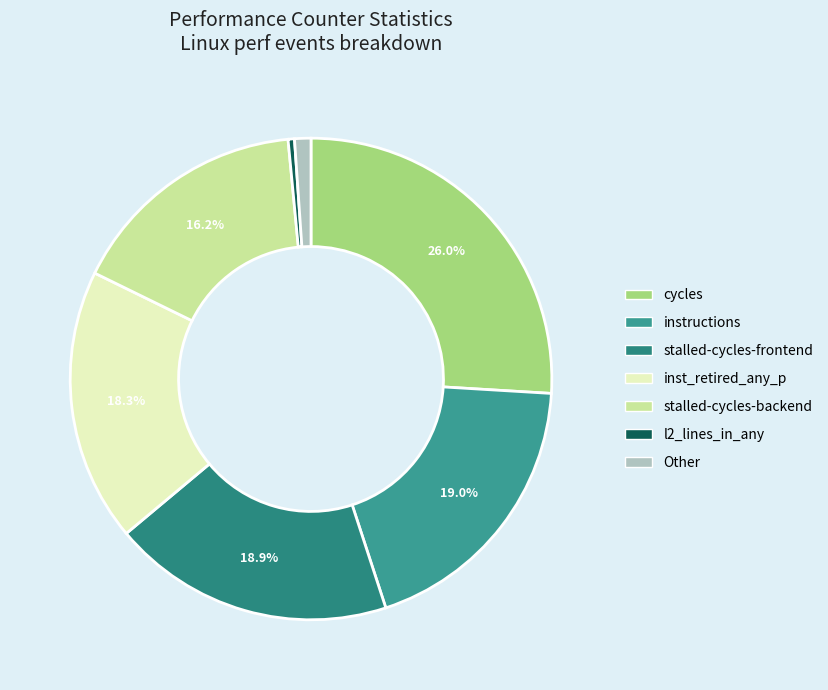

What is the largest slice in the pie chart?

cycles